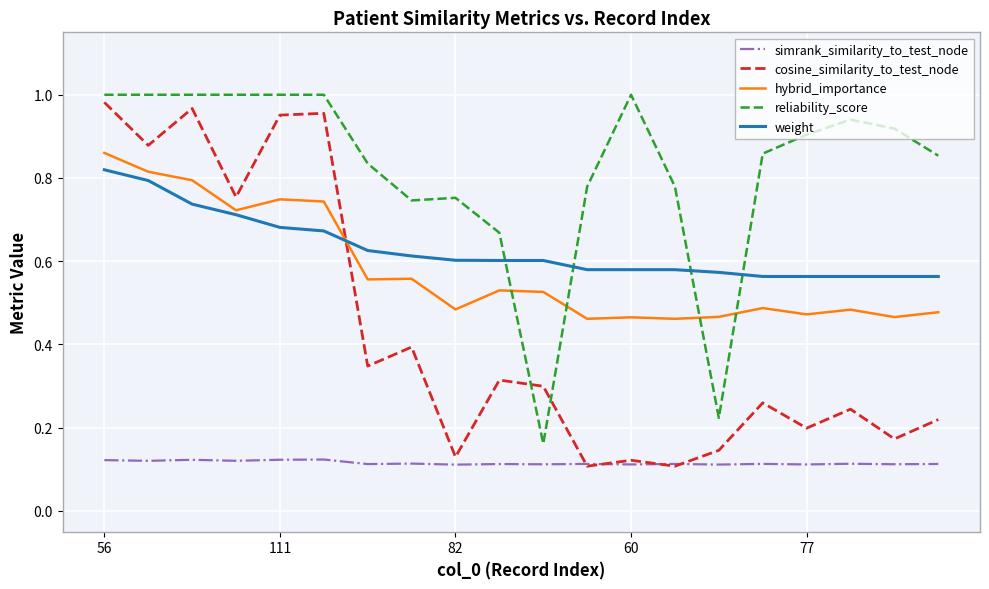

Which series has the largest total across all categories?

reliability_score